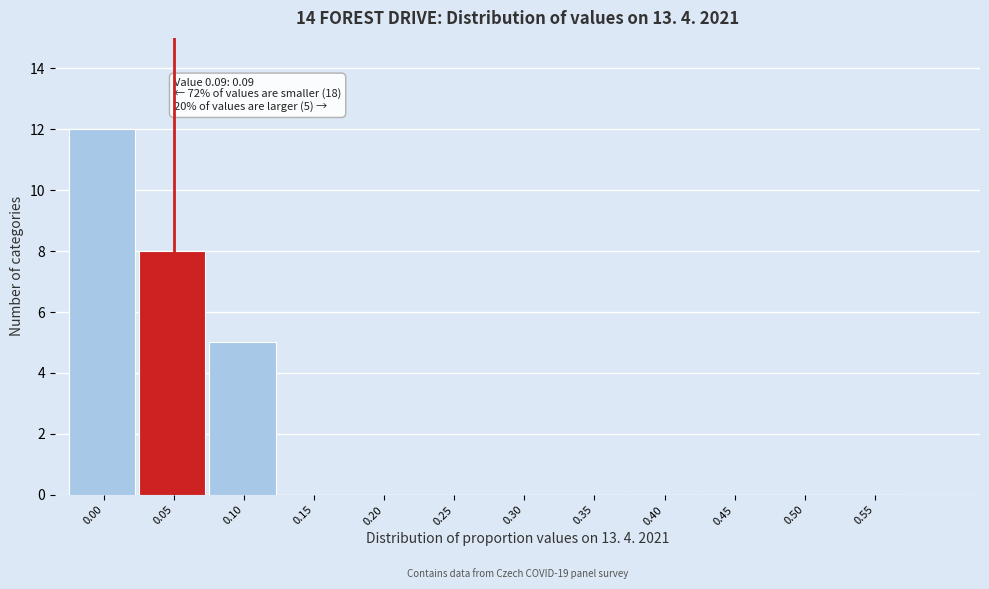

Reading left to right, what are all the values shown in this chart?

0.00=12	0.05=8	0.10=5	0.15=0	0.20=0	0.25=0	0.30=0	0.35=0	0.40=0	0.45=0	0.50=0	0.55=0